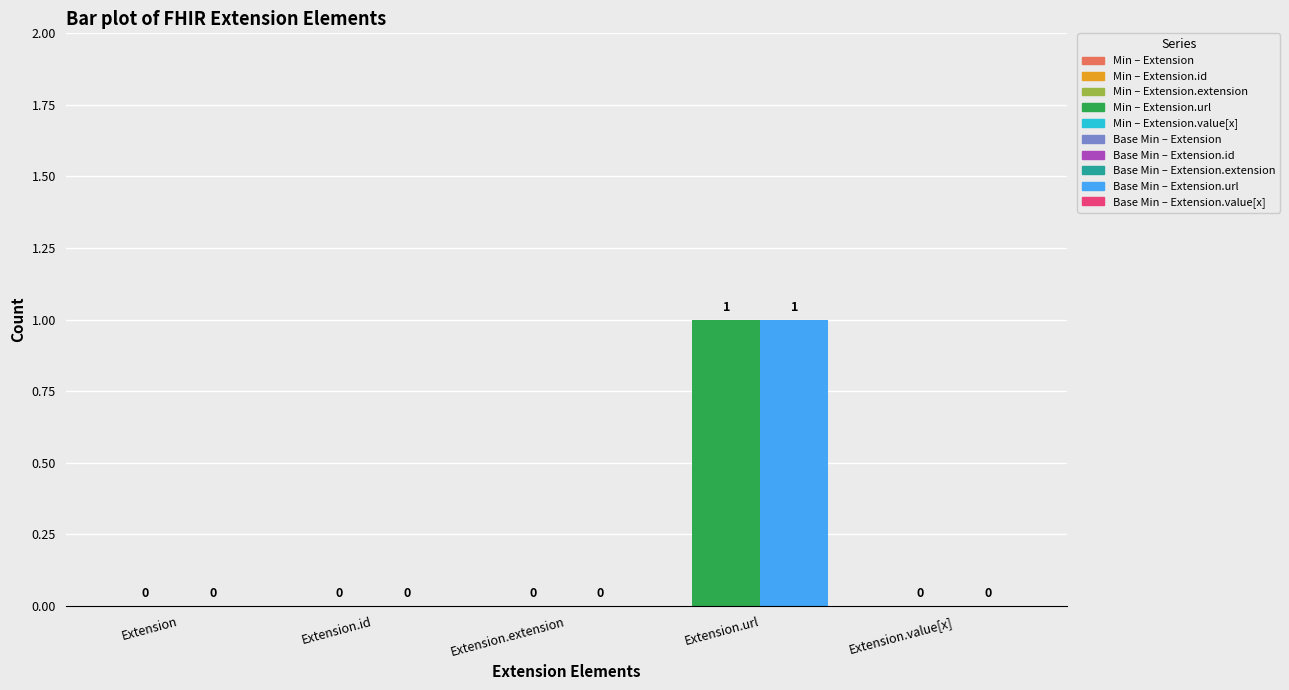

Rank the series at Extension.extension from lowest to highest value.

Min, Base Min